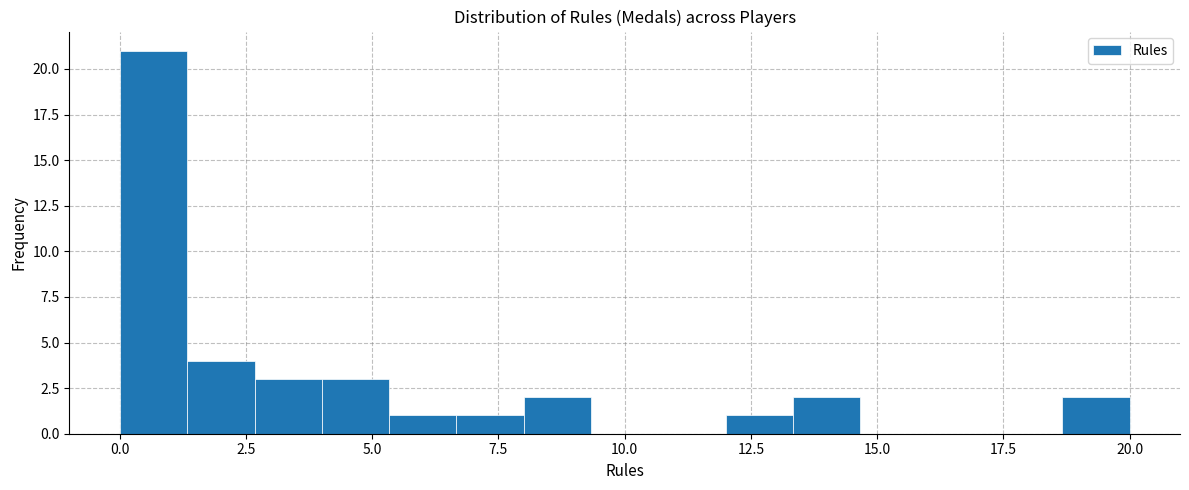

Around what value on the x-axis is the tallest bar? Give the approximate position of its centre, as read against the axis.

0.5